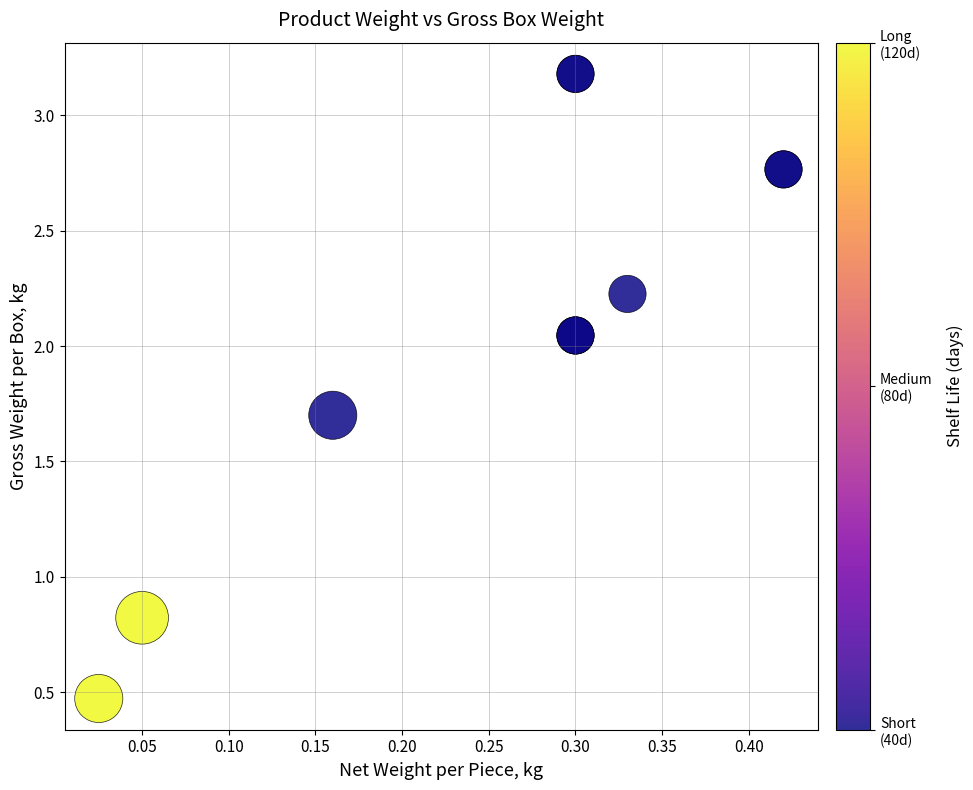

What Y value in the scatter plot is closest to 1?

0.8